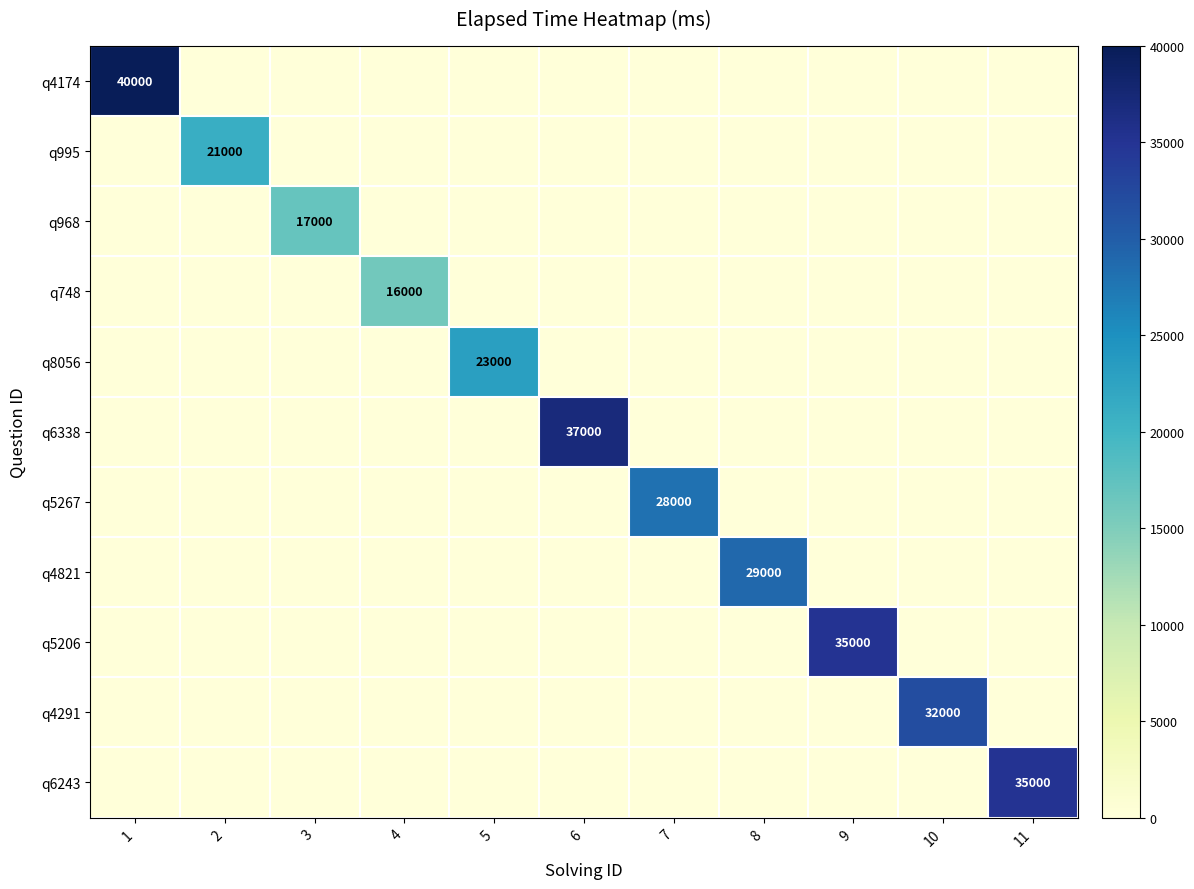

Is it true that q8056 equals 11749 at 5?

False